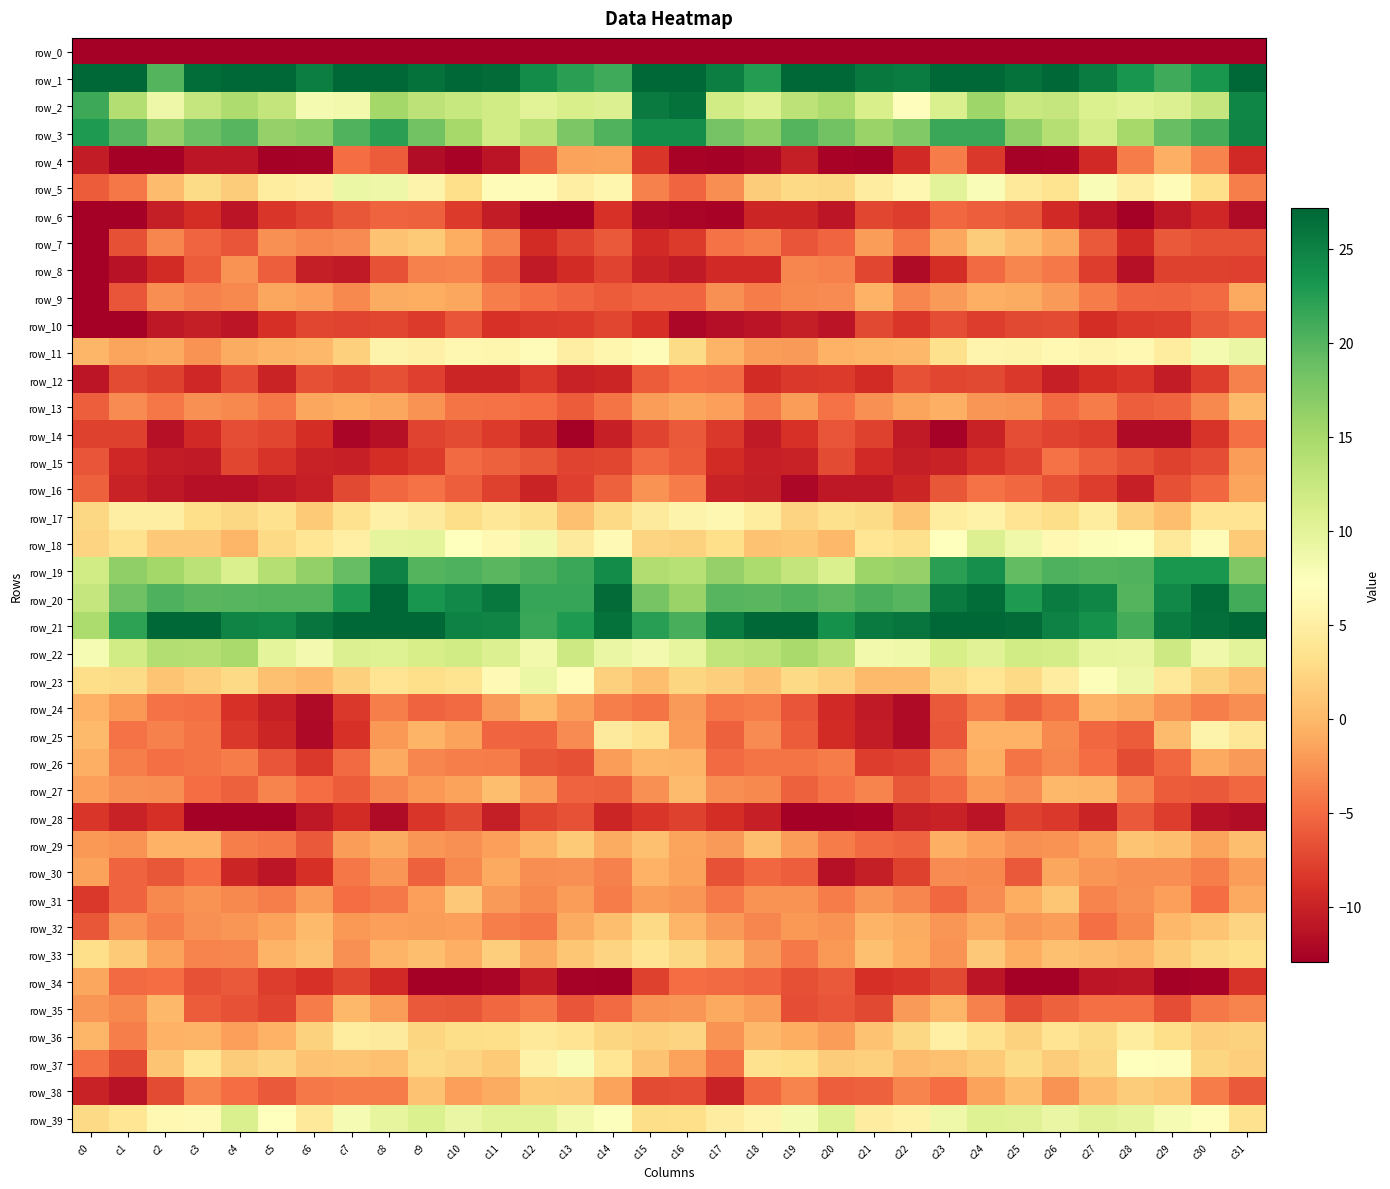

Is it true that row_36 equals -1.8 at c4?

True